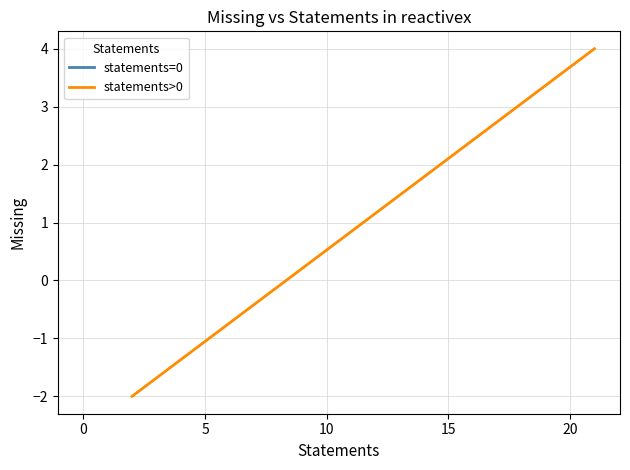

How many data points does each series have?

2